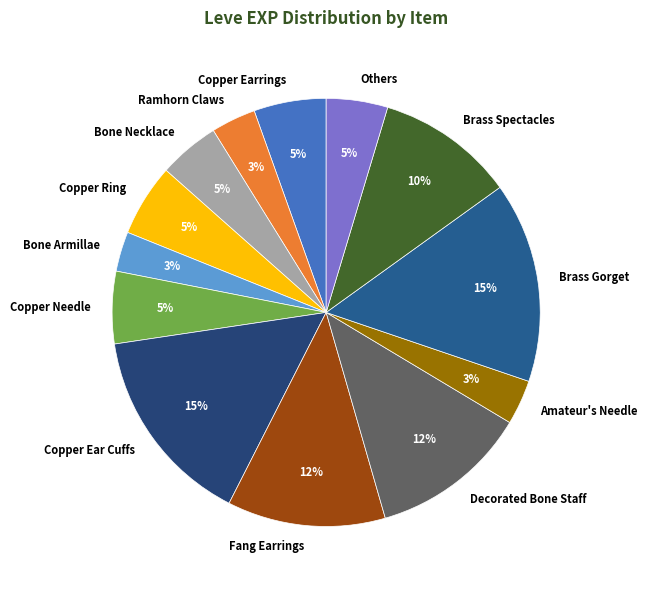

Does any single category account for the majority?

No